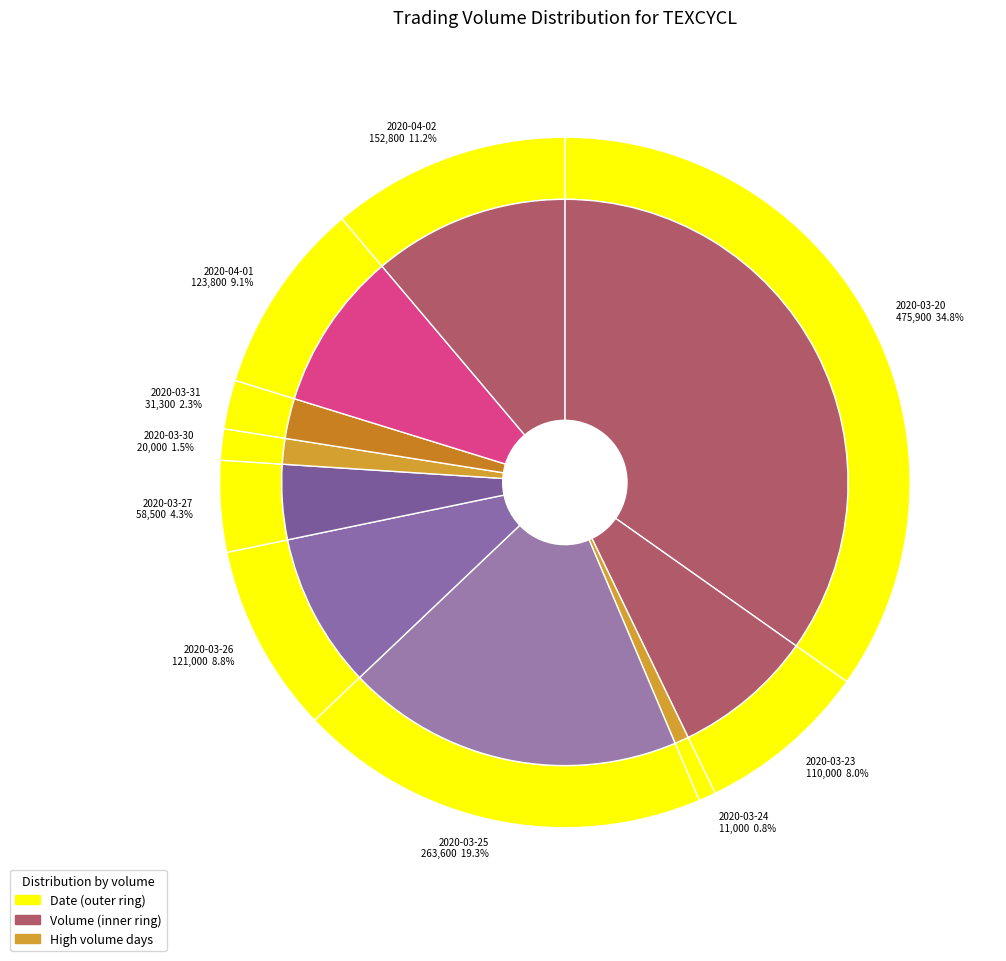

How many segments does this pie chart have?

10